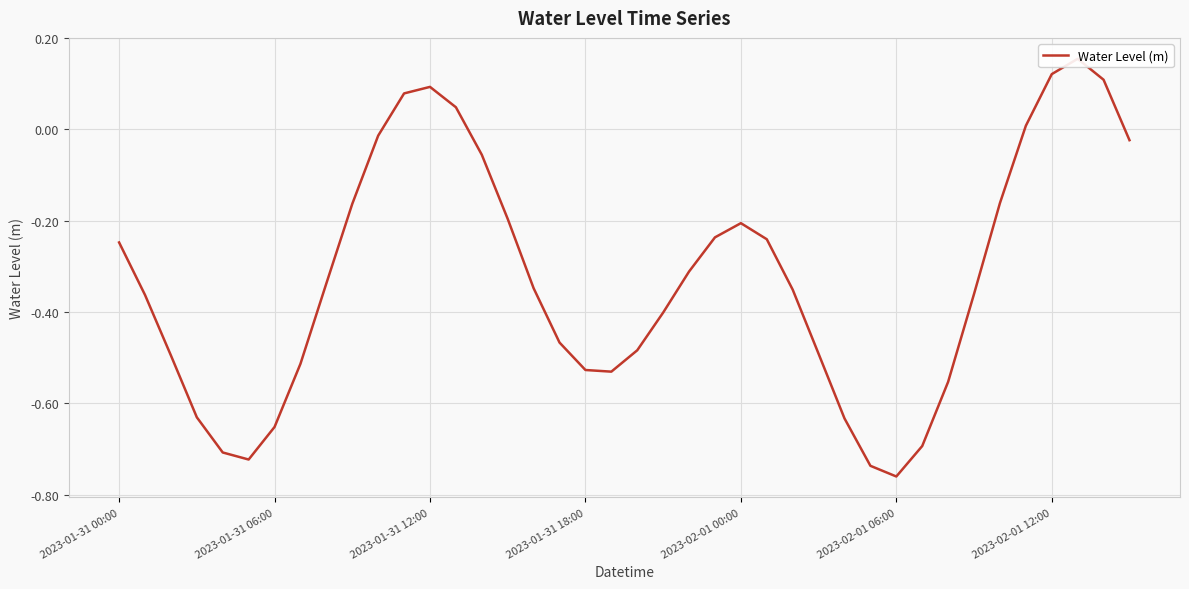

List the labels in order of value, smallest first.

30, 29, 2023-02-01 06:00, 2023-02-01 00:00, 31, 2023-02-01 12:00, 28, 2023-01-31 18:00, 32, 19, 18, 7, 2023-01-31 12:00, 27, 20, 17, 21, 2023-01-31 06:00, 33, 26, 16, 8, 22, 2023-01-31 00:00, 25, 23, 24, 15, 9, 34, 14, 39, 10, 35, 13, 11, 12, 38, 36, 37